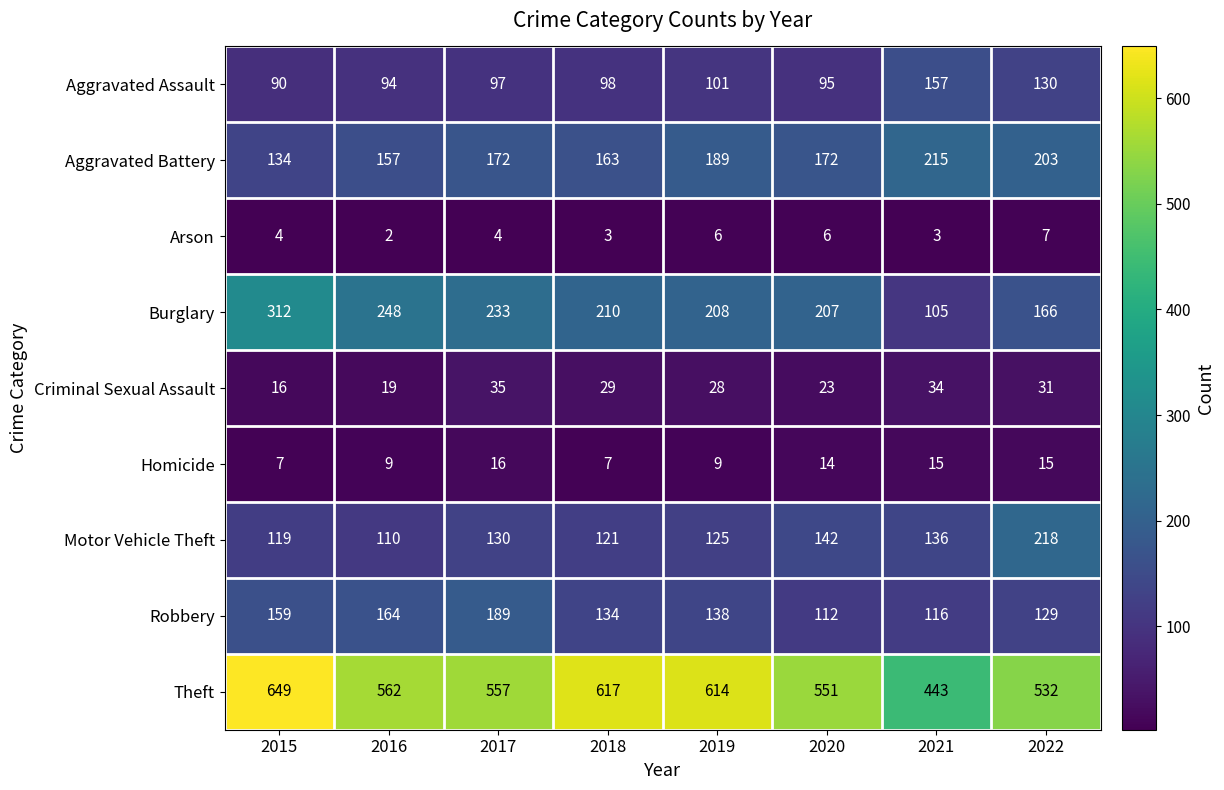

Which category has the lowest value across all series?

2016